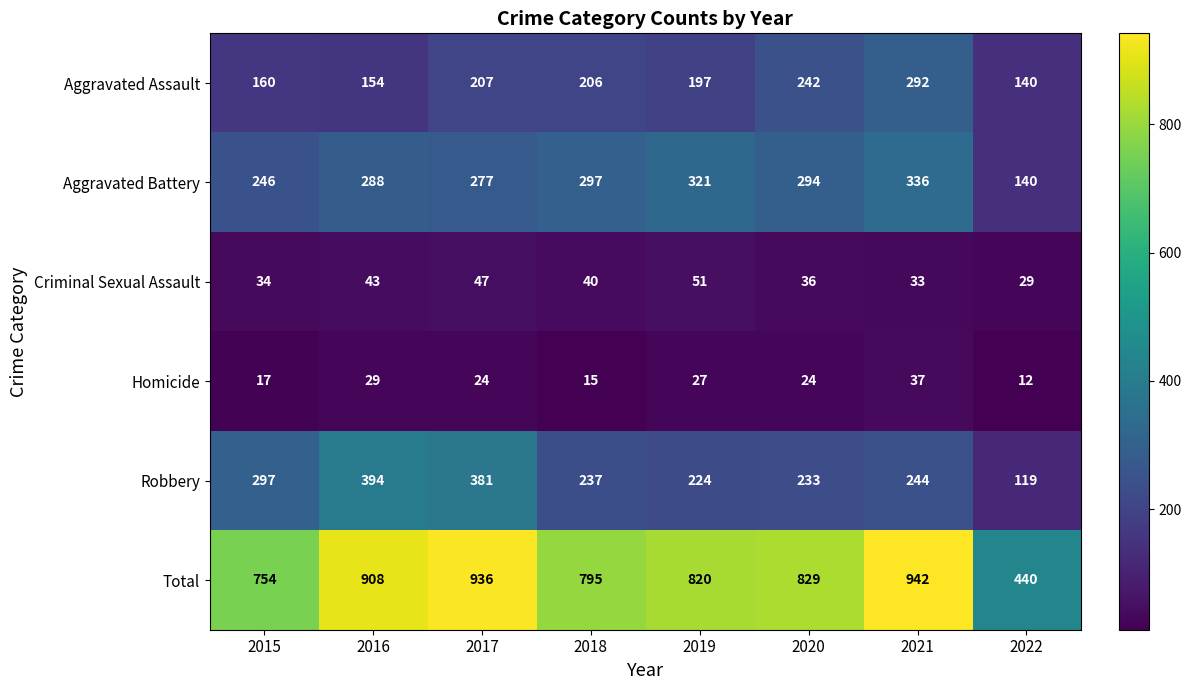

List the series in order of their peak value, lowest first.

Homicide, Criminal Sexual Assault, Aggravated Assault, Aggravated Battery, Robbery, Total